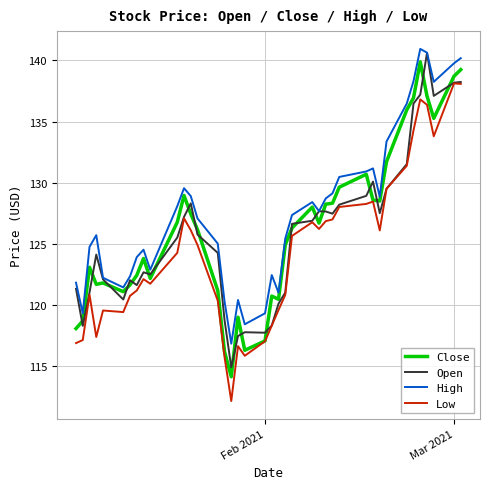

True or false: Low and High cross at least once.

False